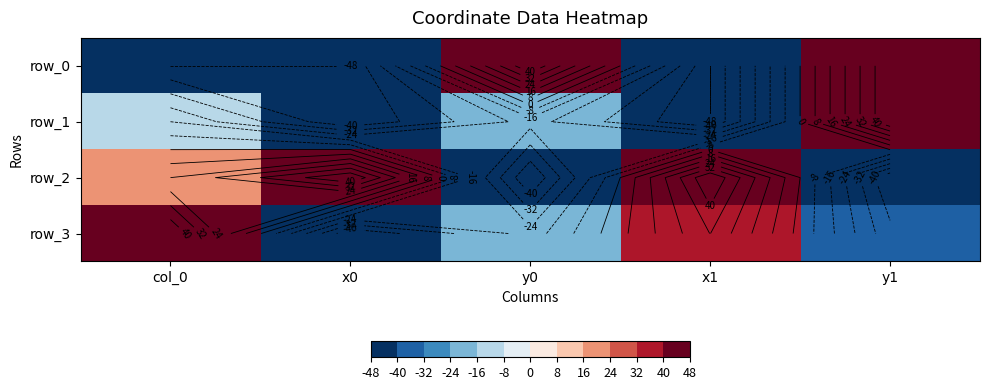

How many distinct data groups are displayed?

4